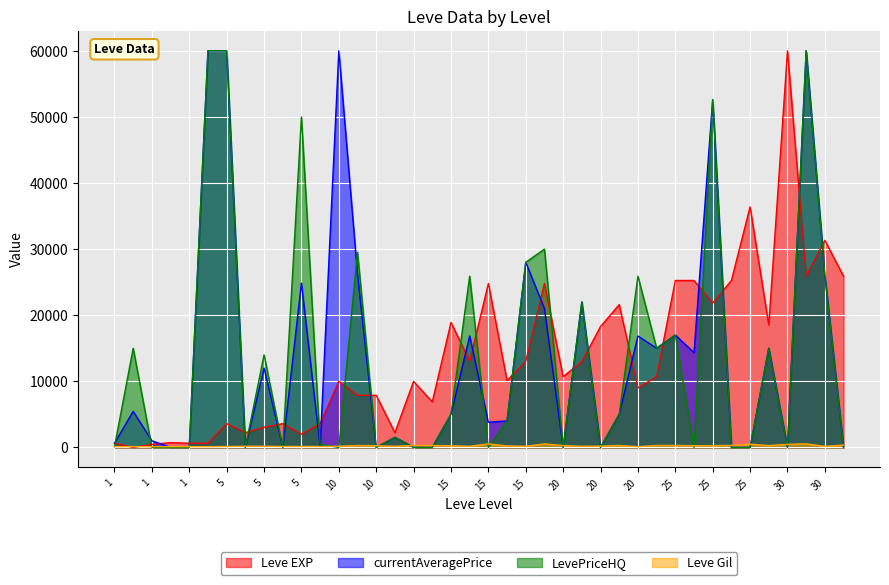

What is the average value of the Leve Gil series?

240